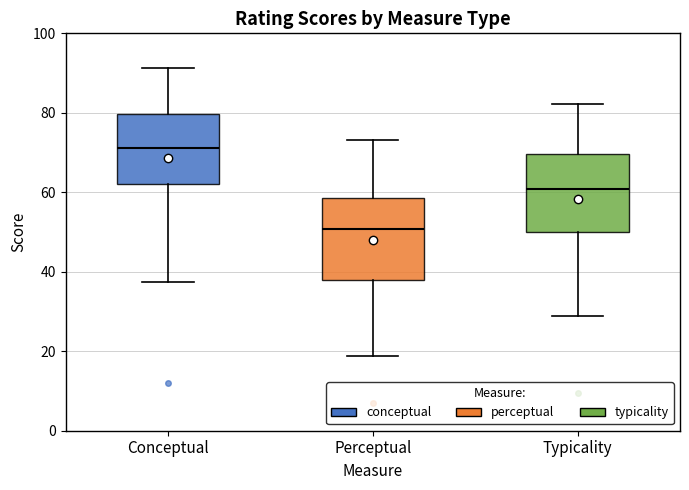

Where is the upper edge of the box for Conceptual on the y-axis? The values are not printed on the chart, so give them approximately, as read against the axis.

80